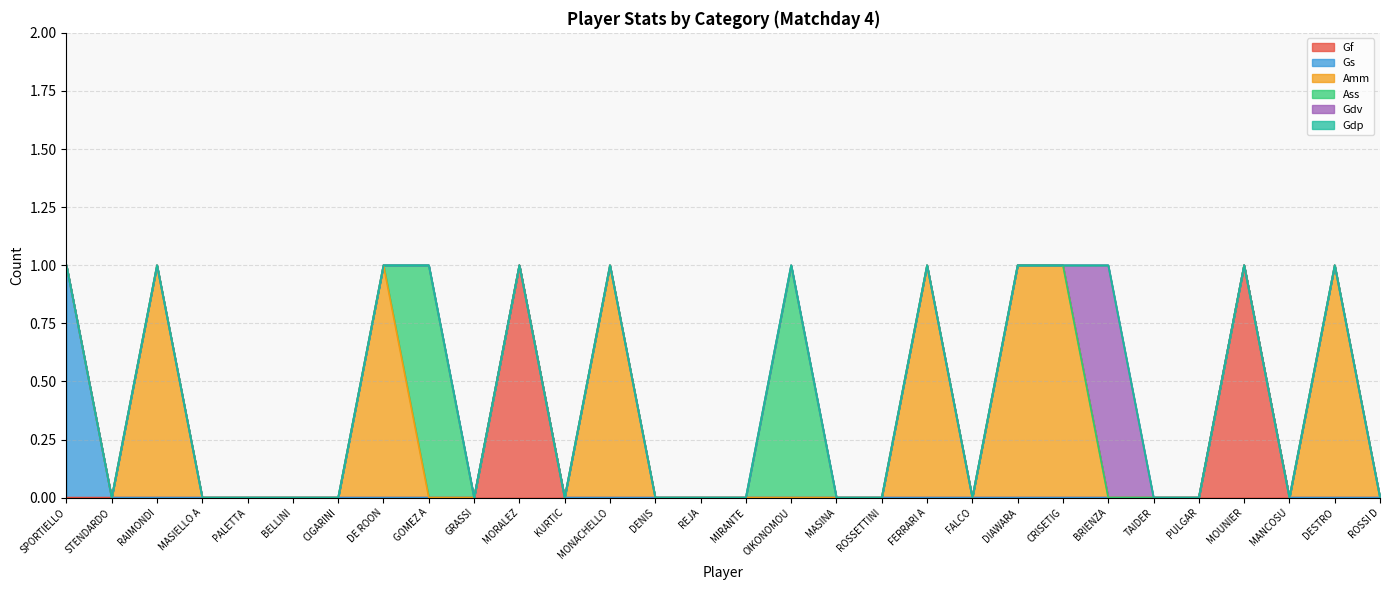

How many data points in Gf are above 0?

2